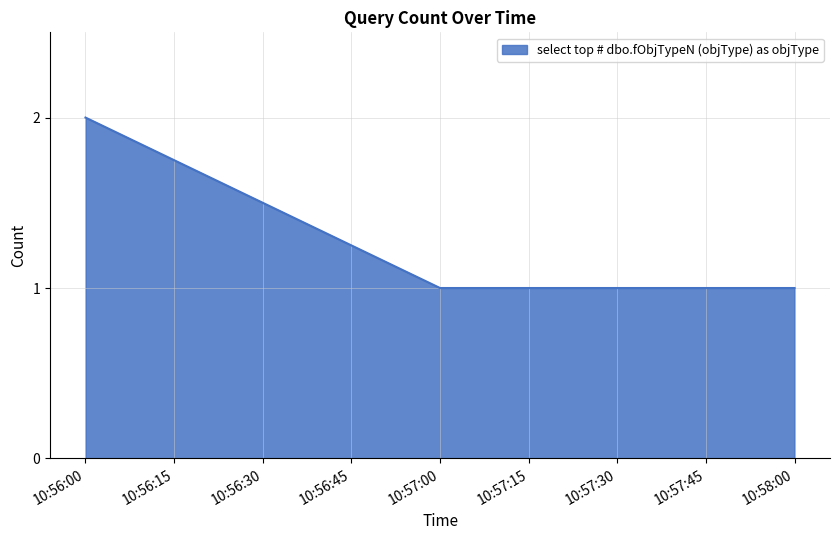

Reading left to right, extract all data points from this chart.

2	1	1